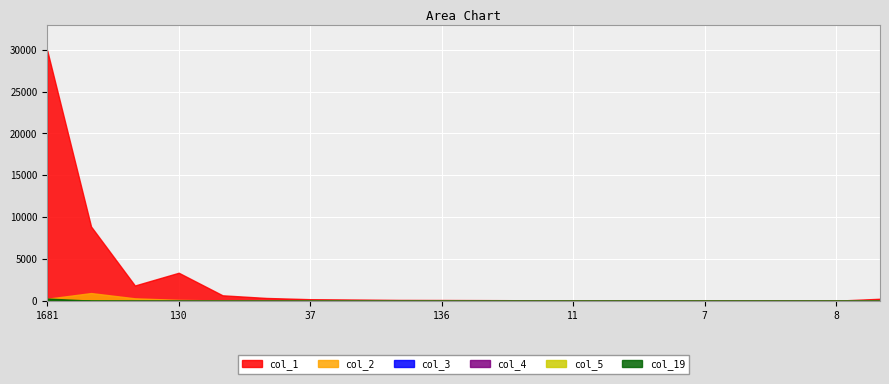

At which category does the chart reach its minimum across all series?

18